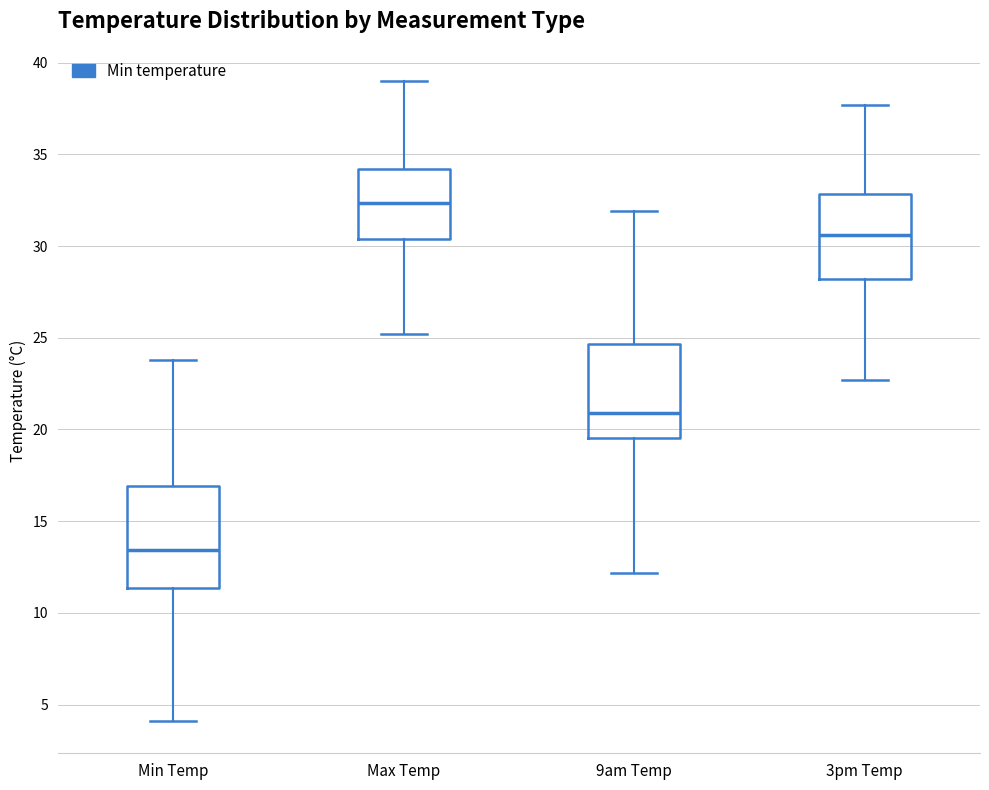

Which box's median line is the highest?

Max Temp